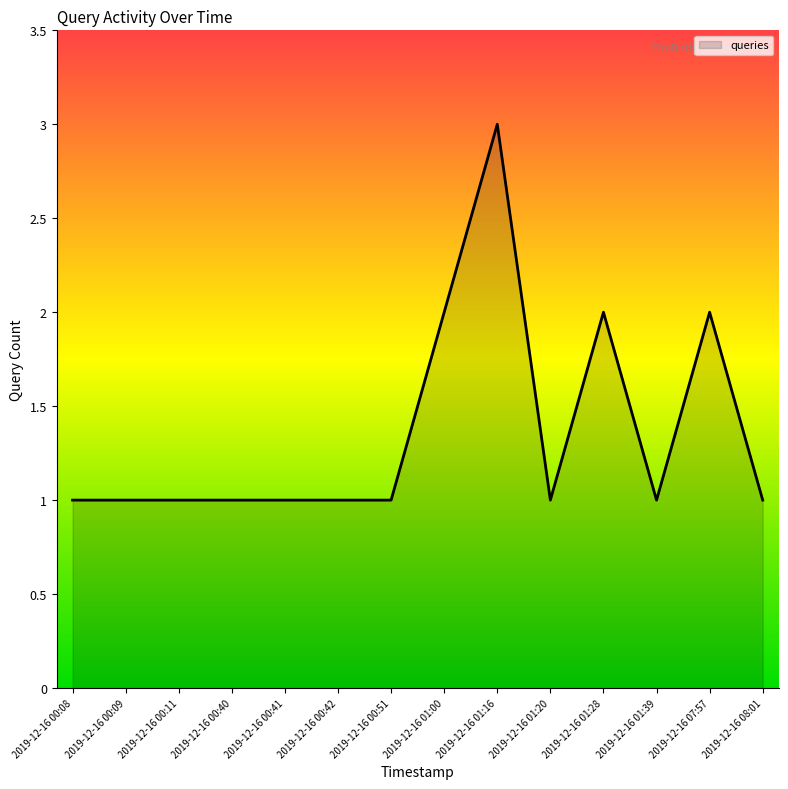

How many series are shown in this chart?

1